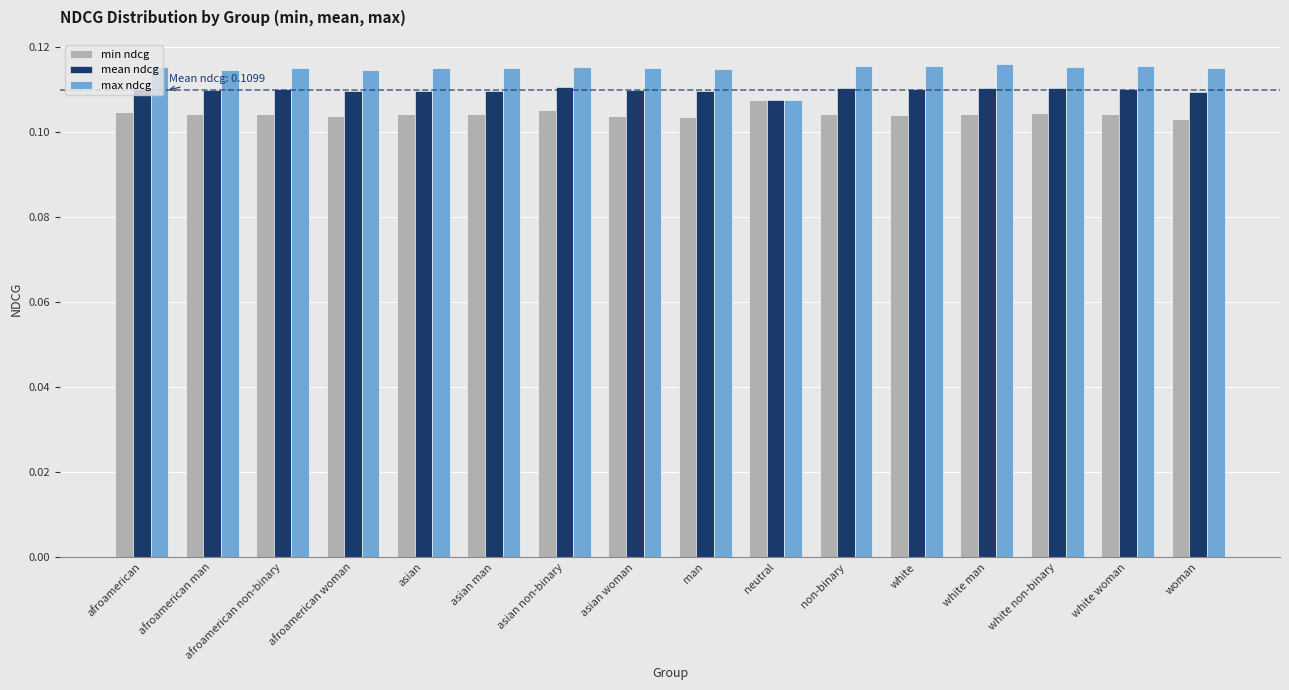

Rank the series by their maximum value, from lowest to highest.

min ndcg, mean ndcg, max ndcg